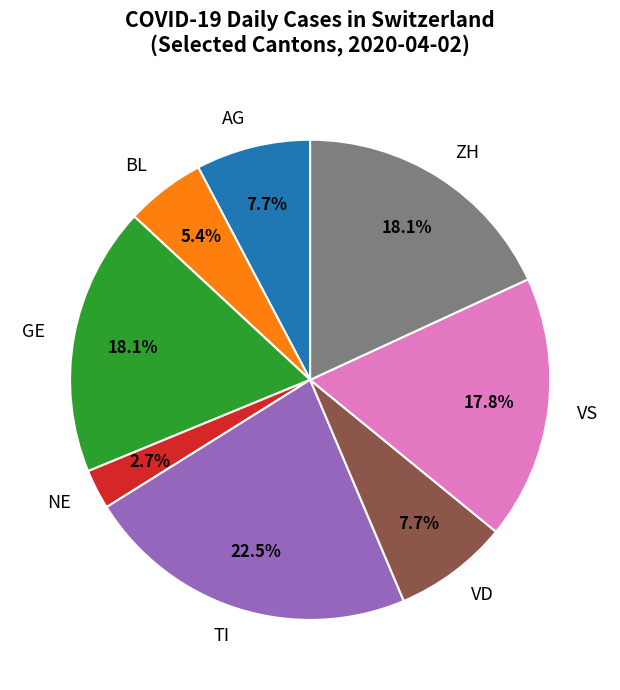

Which has a higher value, TI or AG?

TI